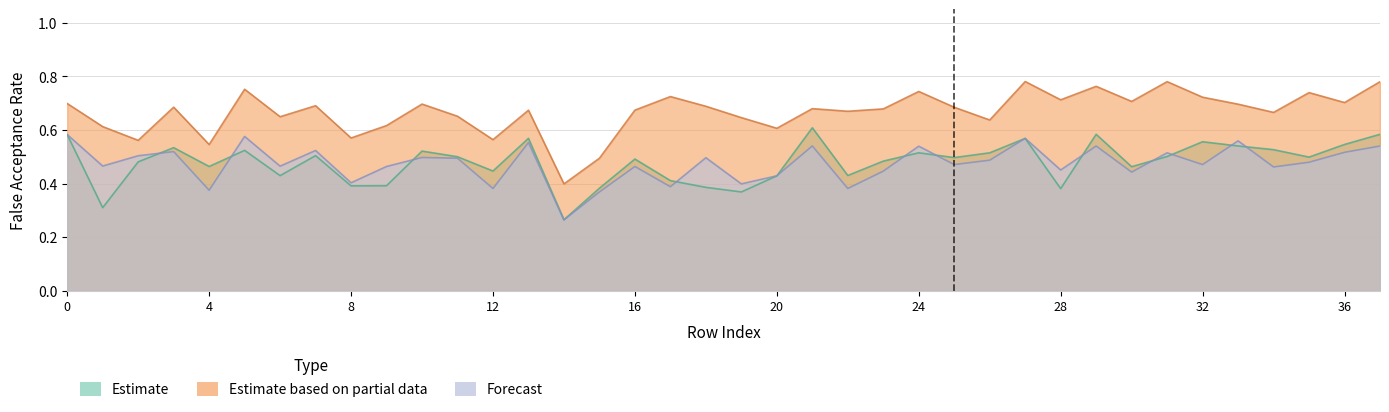

Rank the series by their maximum value, from lowest to highest.

FAR_39, FAR_29, FAR_35